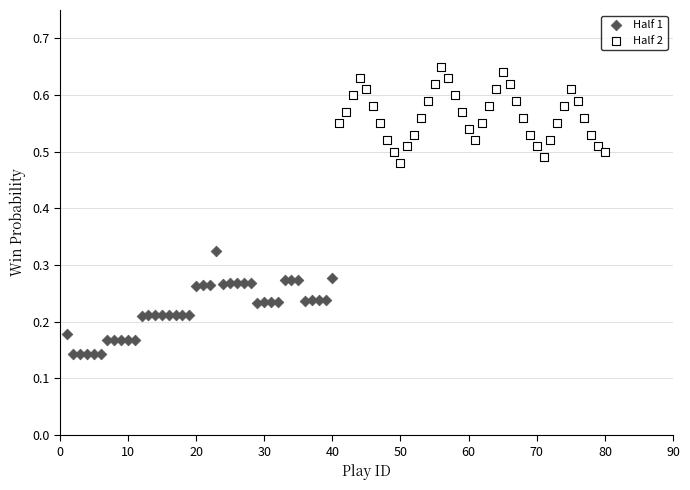

Which series contains the lowest Y value?

Half 1